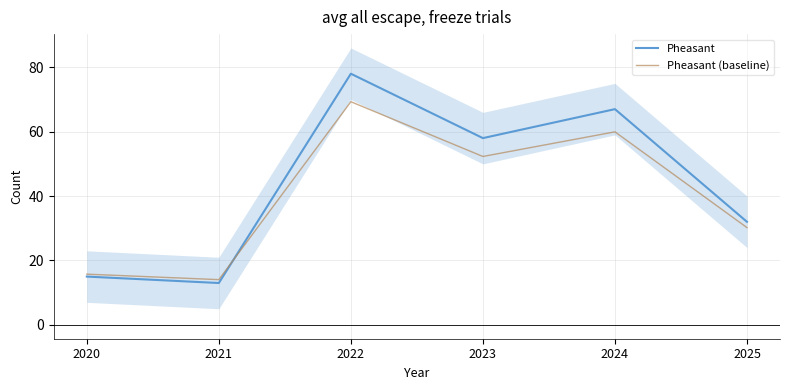

How many lines are shown in the chart?

2